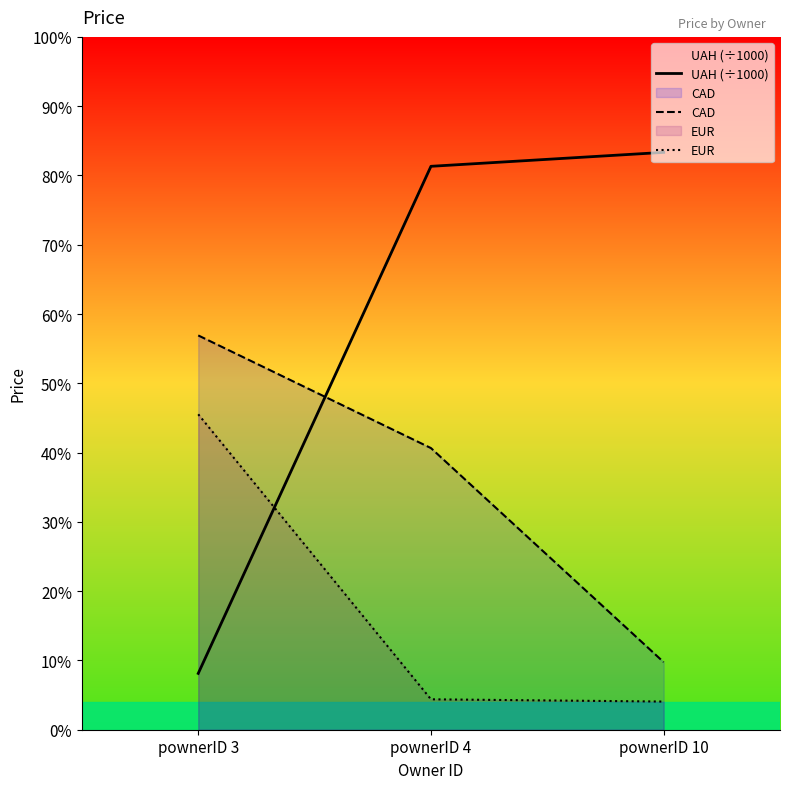

Reading right to left, transcribe all the data shown in this chart.

UAH (÷1000): pownerID 10=102500	pownerID 4=100023	pownerID 3=10000
CAD: pownerID 10=12000	pownerID 4=50000	pownerID 3=70000
EUR: pownerID 10=5000	pownerID 4=5400	pownerID 3=56000